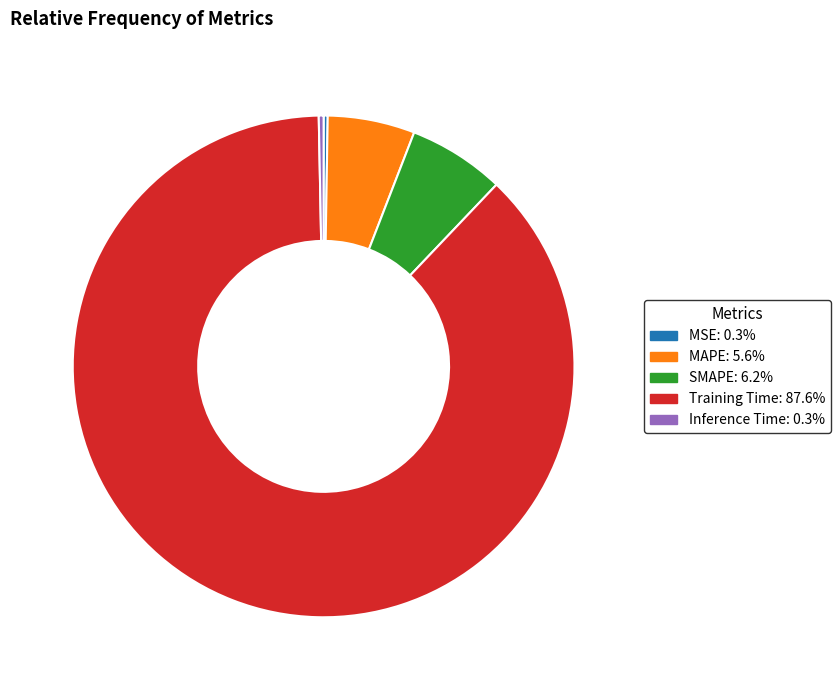

Which has a higher value, MAPE or Training Time?

Training Time